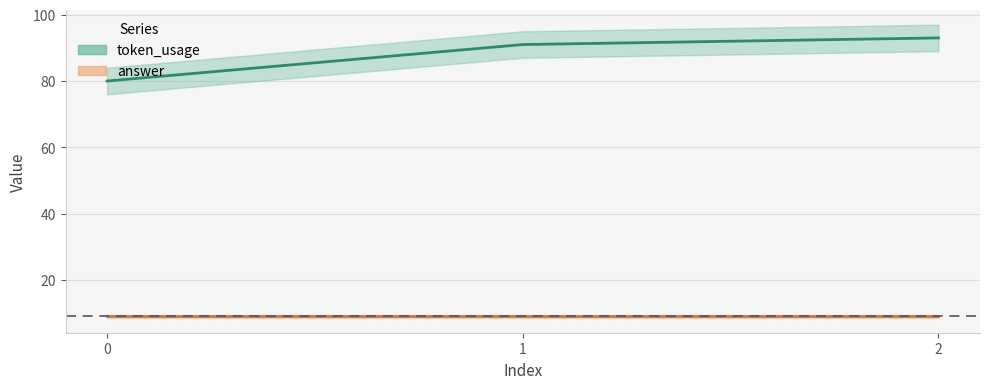

Rank the categories by value from lowest to highest.

0, 1, 2